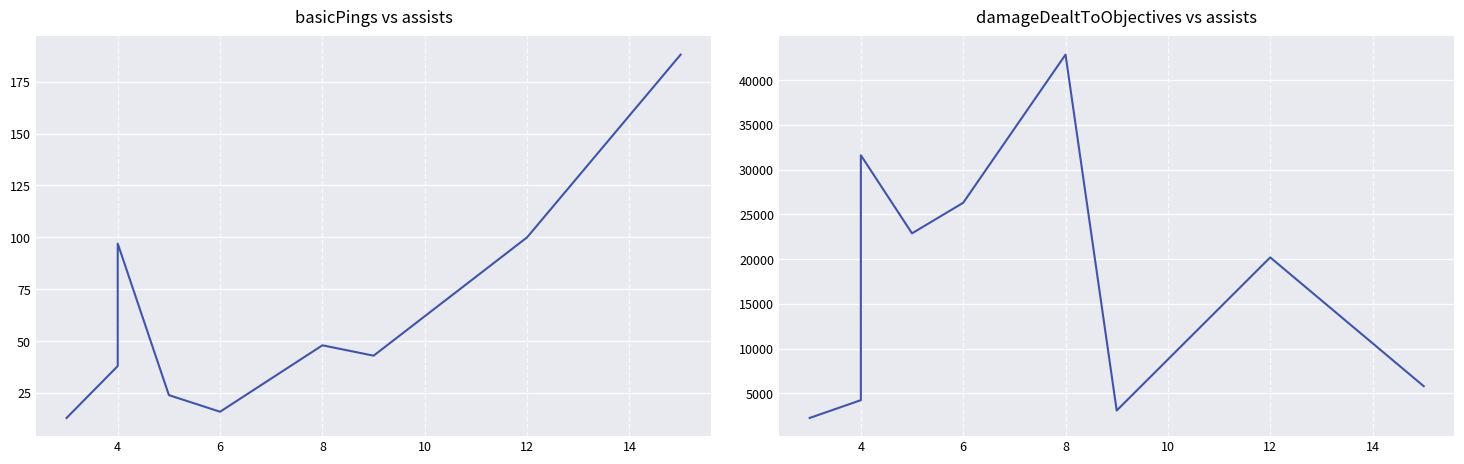

Which series has the largest range (max minus min)?

damageDealtToObjectives